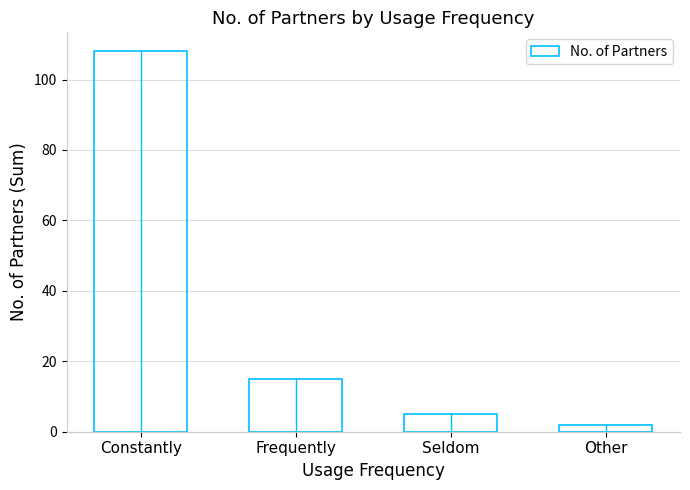

Rank the categories by value from lowest to highest.

Other, Seldom, Frequently, Constantly